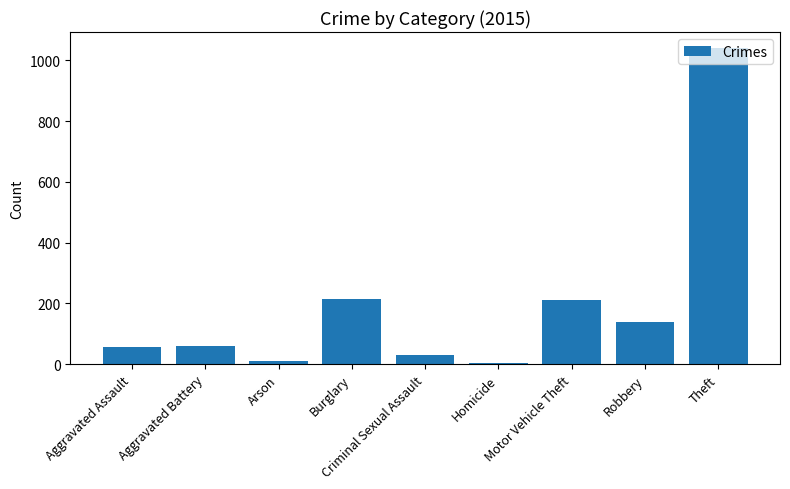

What is the change in value from Burglary to Homicide?

-211